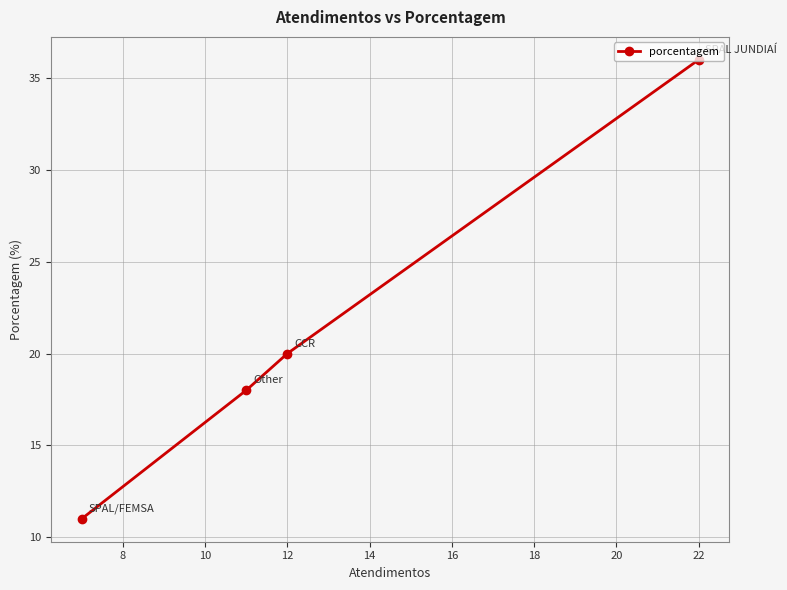

Approximately how many times larger is the value at 12 compared to 22?

0.6